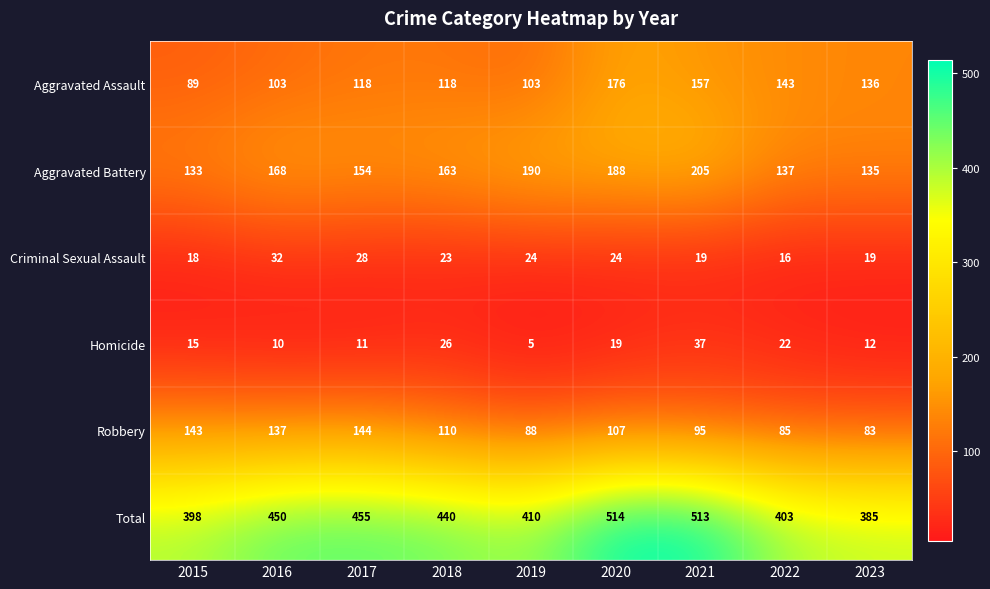

What is the lowest value of the Criminal Sexual Assault series?

16